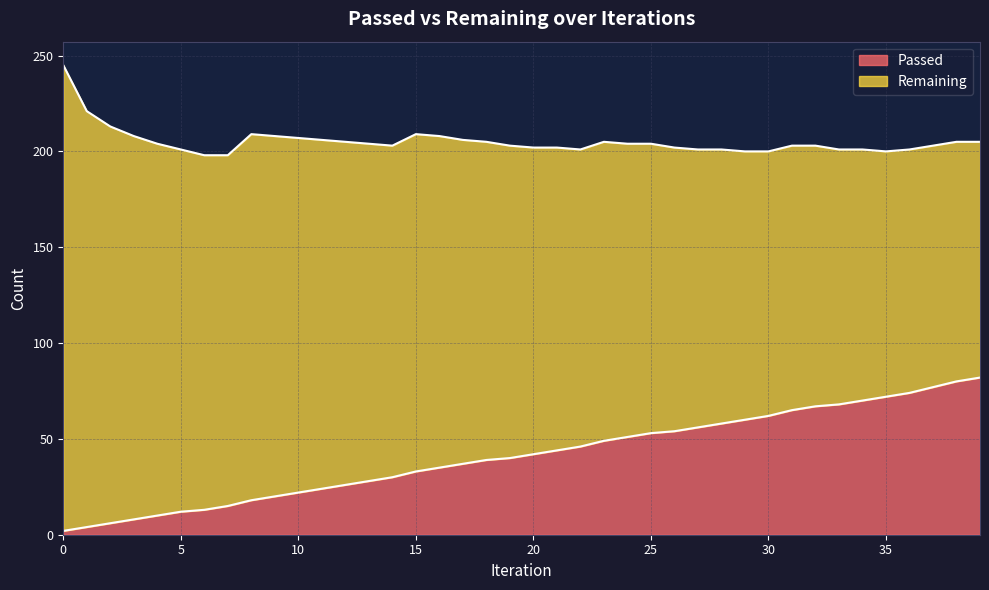

List the labels in order of value, largest first.

39, 38, 37, 36, 35, 34, 33, 32, 31, 30, 29, 28, 27, 26, 25, 24, 23, 22, 21, 20, 19, 18, 17, 16, 15, 14, 13, 12, 11, 10, 9, 8, 7, 6, 5, 4, 3, 2, 1, 0